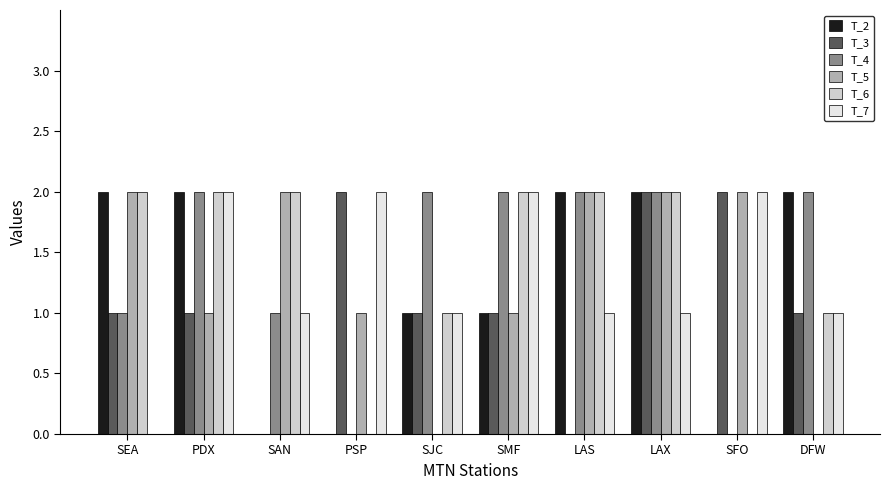

Between LAS and LAX, which series saw the biggest shift?

T_3